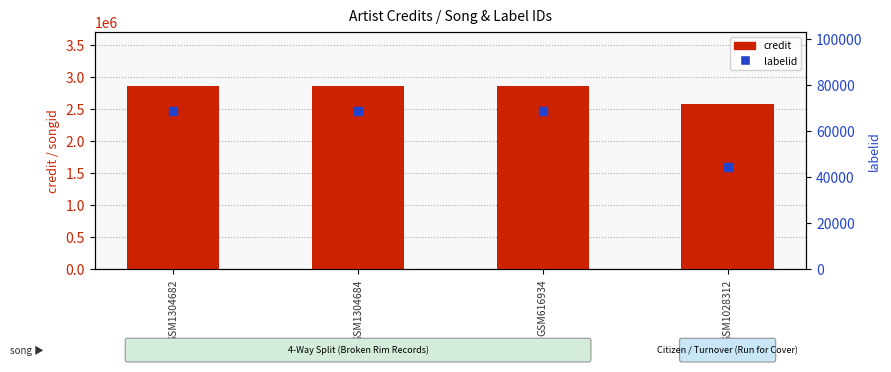

Which series has the widest spread of Y values?

credit